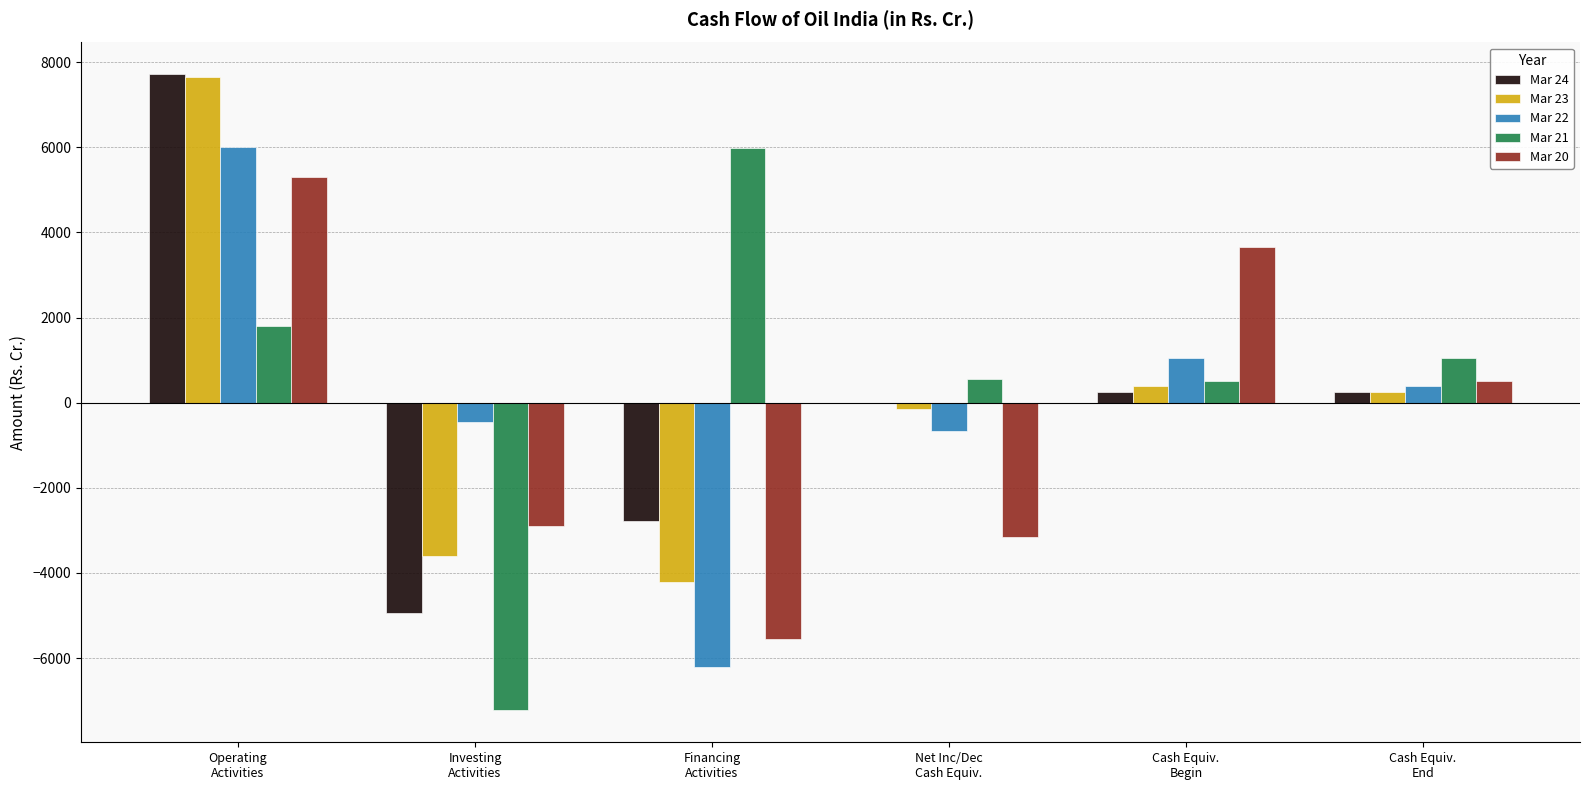

What is the greatest value displayed?

7715.1